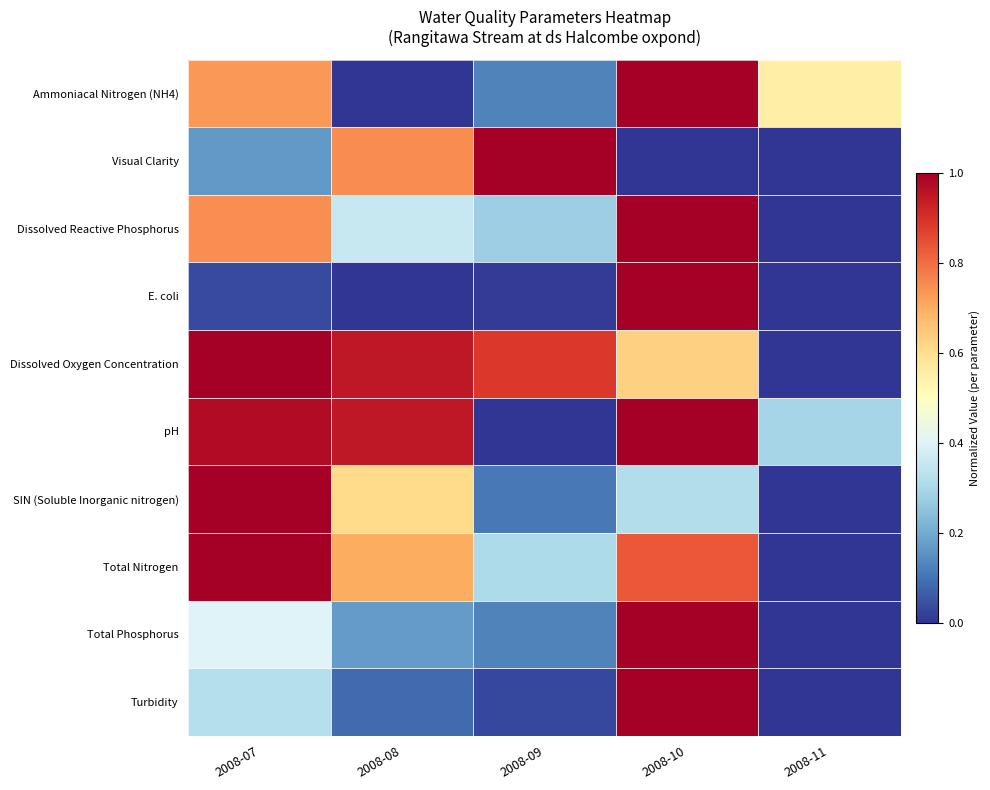

Which series changed the most between 2008-08 and 2008-09?

pH